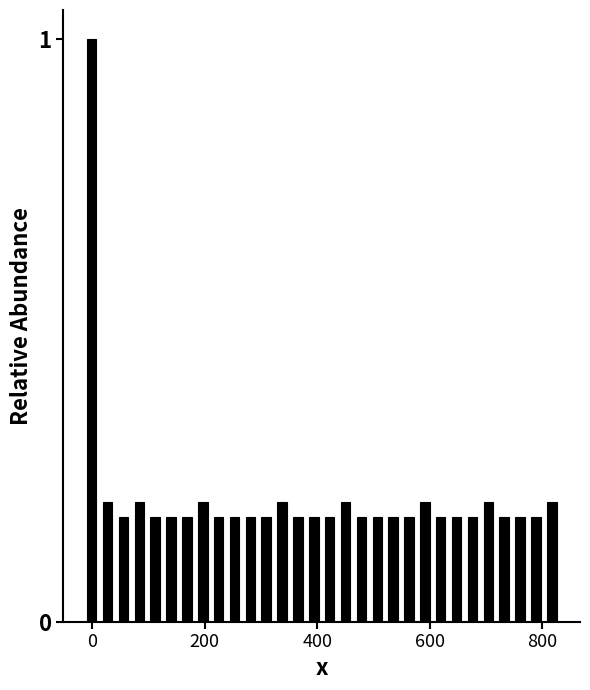

Around what value on the x-axis is the tallest bar? Give the approximate position of its centre, as read against the axis.

0